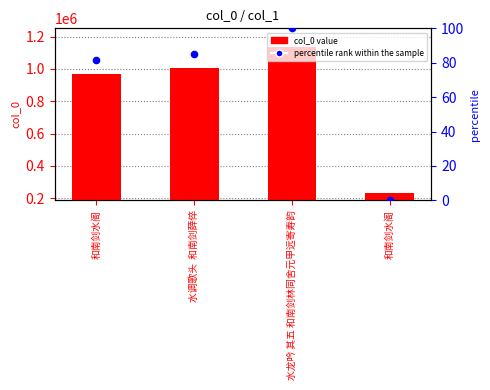

At which category is the sum across all series the highest?

水龙吟 其五 和南剑林同舍元甲远寄寿韵